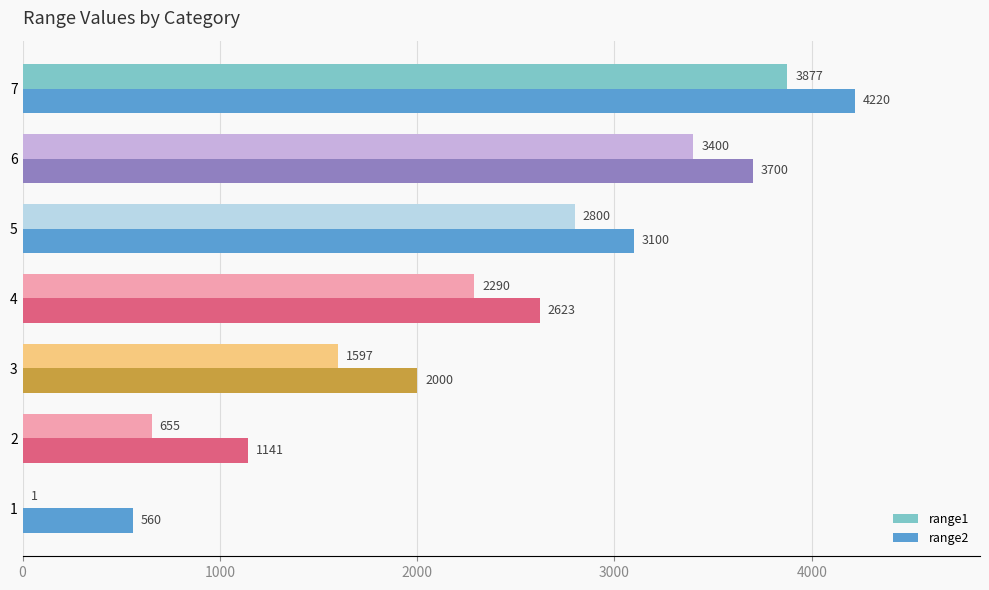

What are all the series names shown in the legend?

range1, range2